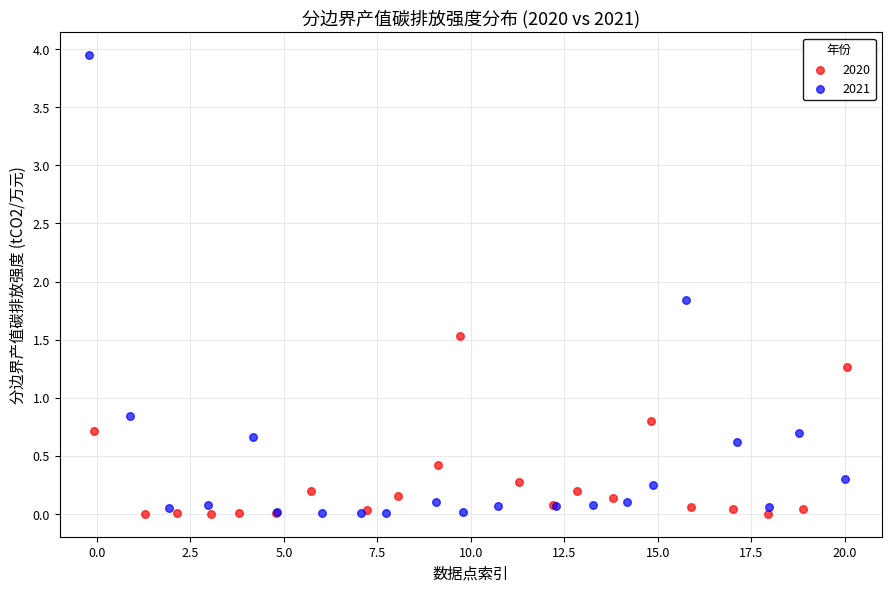

Which series contains the highest Y value?

2021